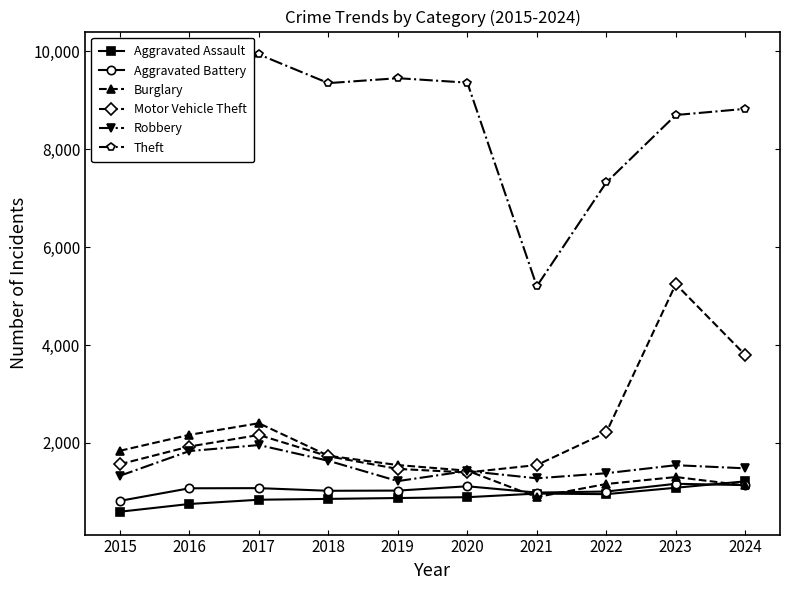

What is the maximum value shown in the chart?

9940